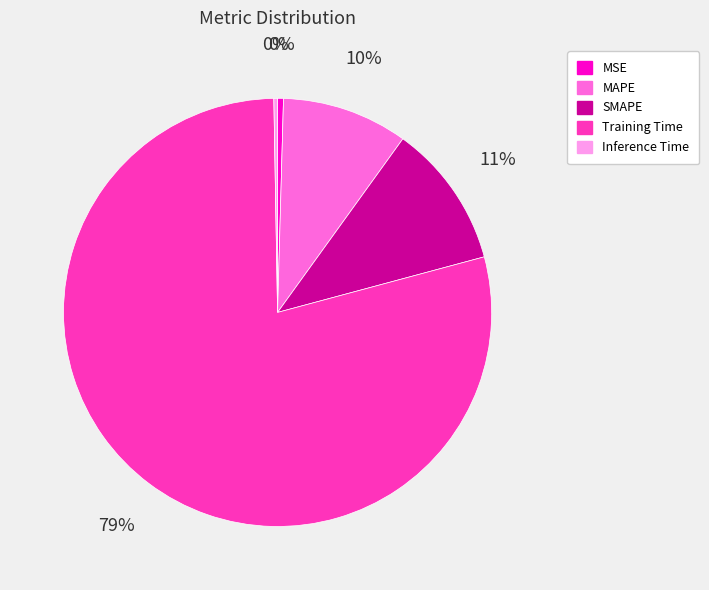

Is Training Time the majority of the pie?

Yes